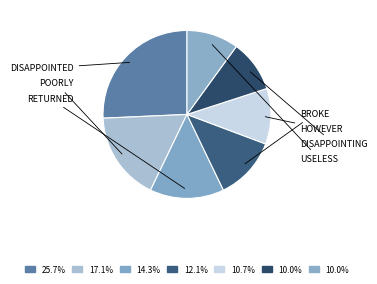

What is the smallest slice in the pie chart?

disappointing